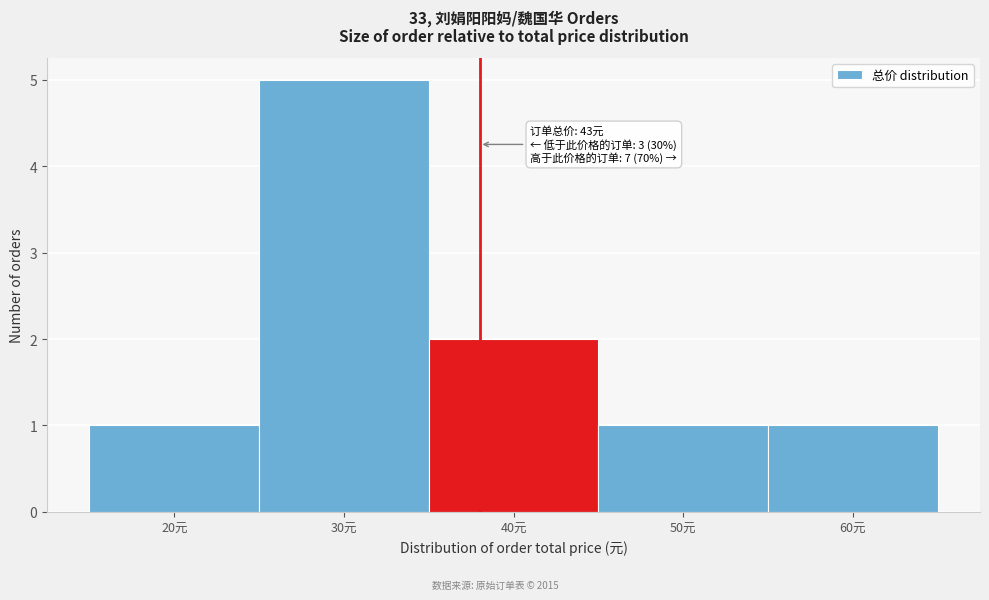

Reading left to right, what are all the values shown in this chart?

1	5	2	1	1